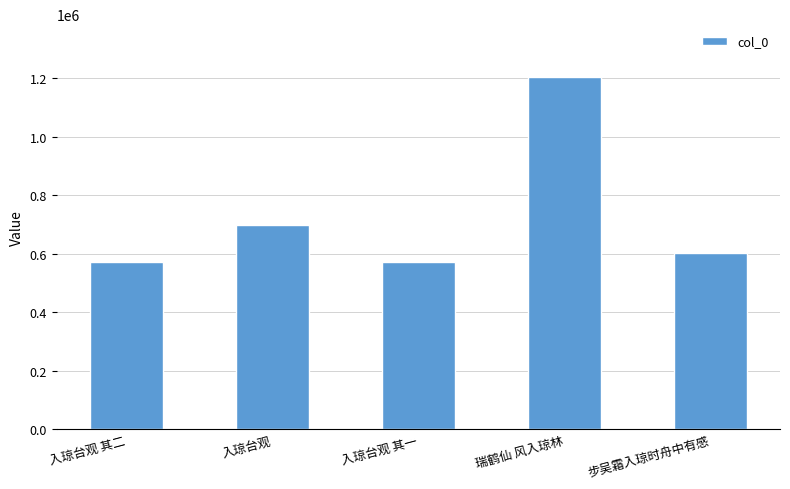

What is the label of the 5th bar from the right?

入琼台观 其二